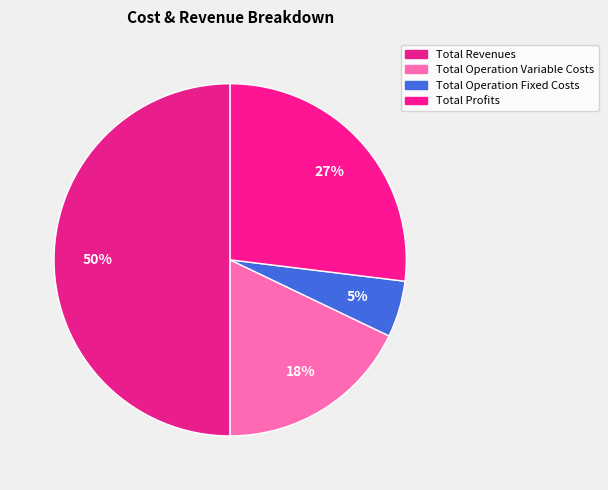

How many segments does this pie chart have?

4